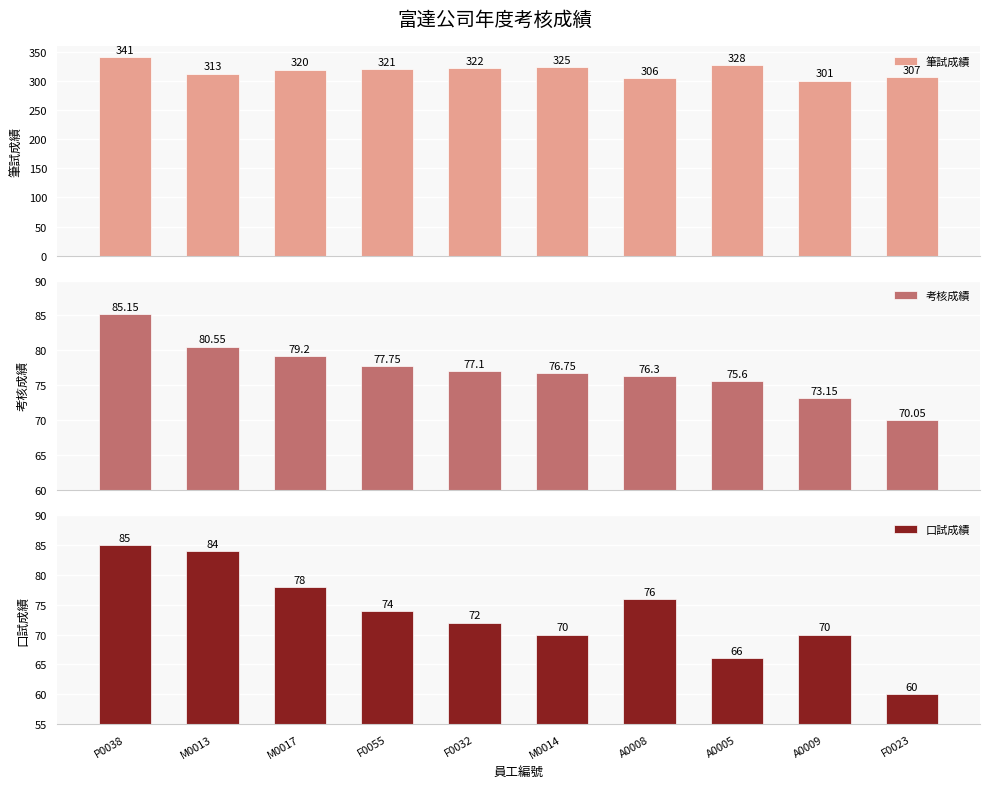

Count the number of categories in the chart.

10